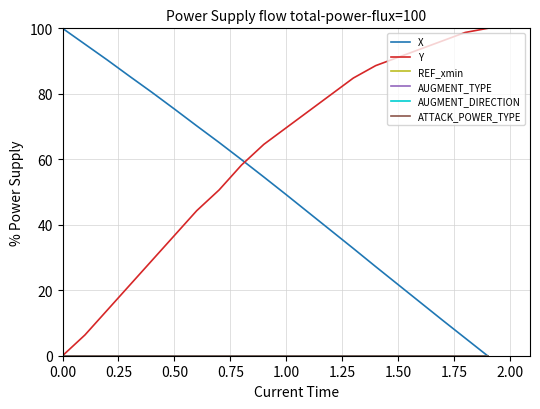

Does the chart have visible grid lines?

Yes